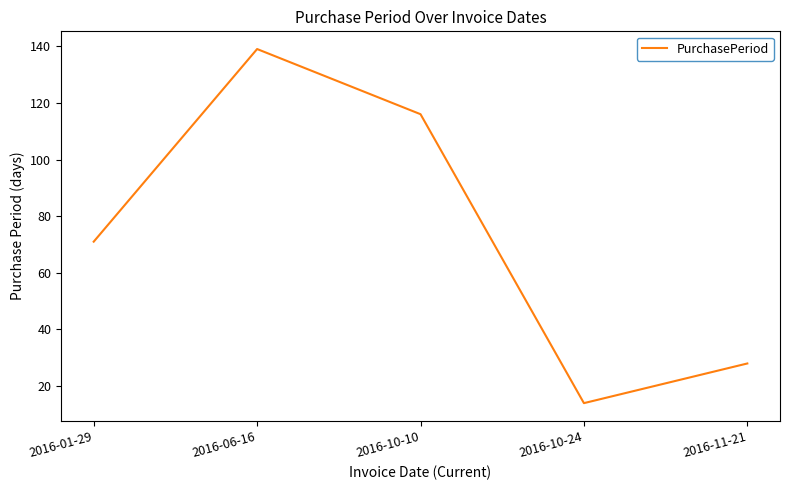

At which label is the value closest to 76?

2016-01-29